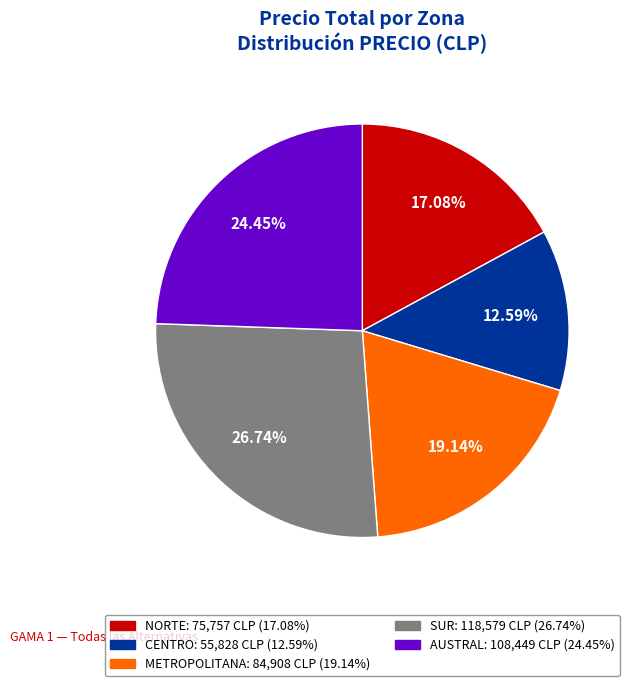

Which slice is the largest?

SUR